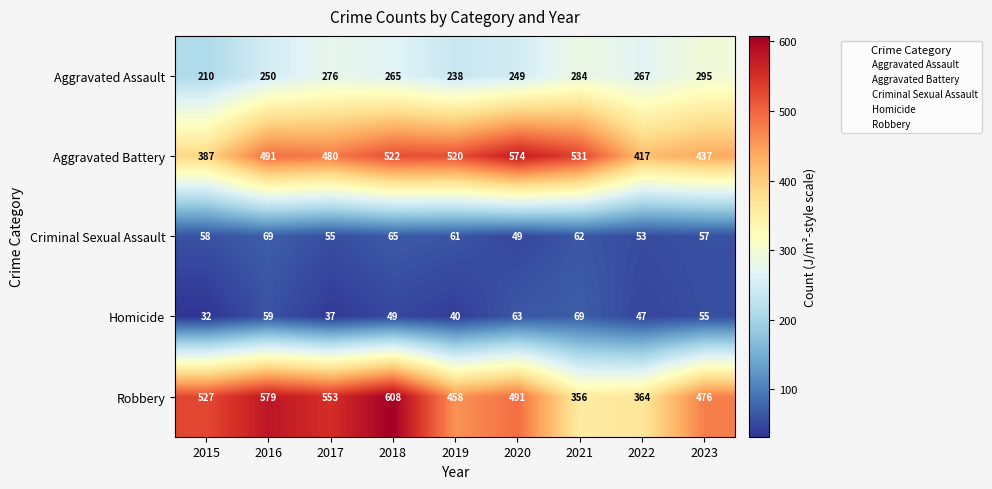

What is the total value across all series at 2021?

1302